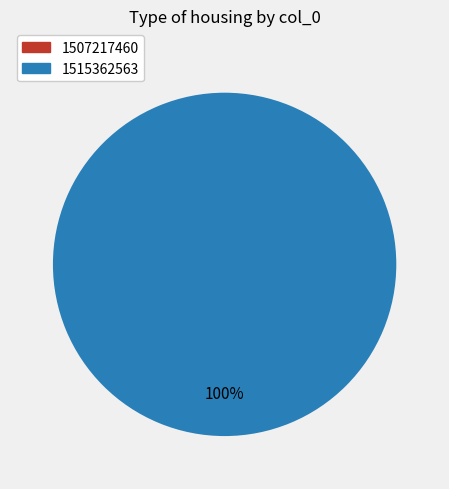

Does 1515362563 account for over 50% of the chart?

Yes